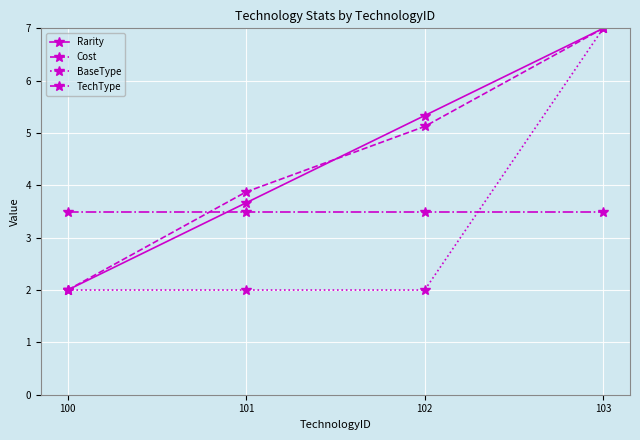

Reading left to right, extract all data points from this chart.

Rarity: 2.0	3.7	5.3	7.0
Cost: 2.0	3.9	5.1	7.0
BaseType: 2.0	2.0	2.0	7.0
TechType: 3.5	3.5	3.5	3.5